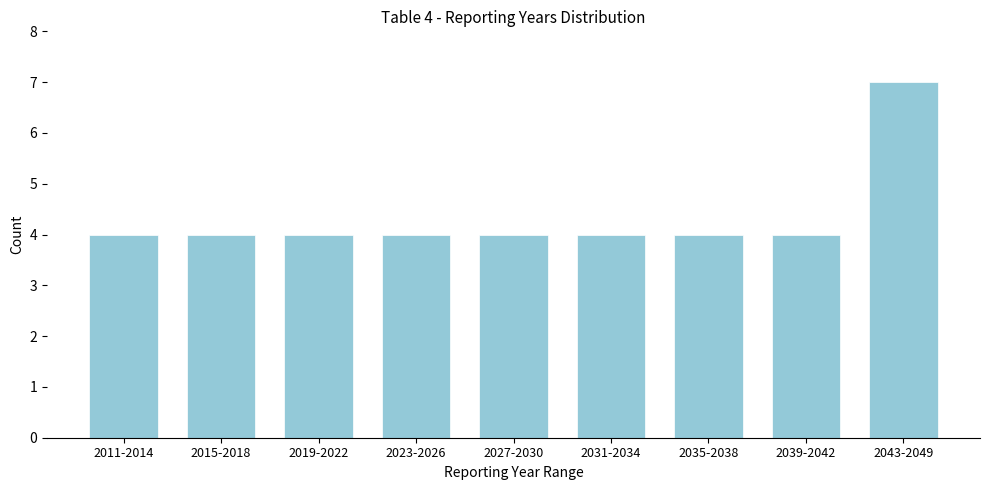

Reading left to right, transcribe all the data shown in this chart.

2011-2014=4	2015-2018=4	2019-2022=4	2023-2026=4	2027-2030=4	2031-2034=4	2035-2038=4	2039-2042=4	2043-2049=7